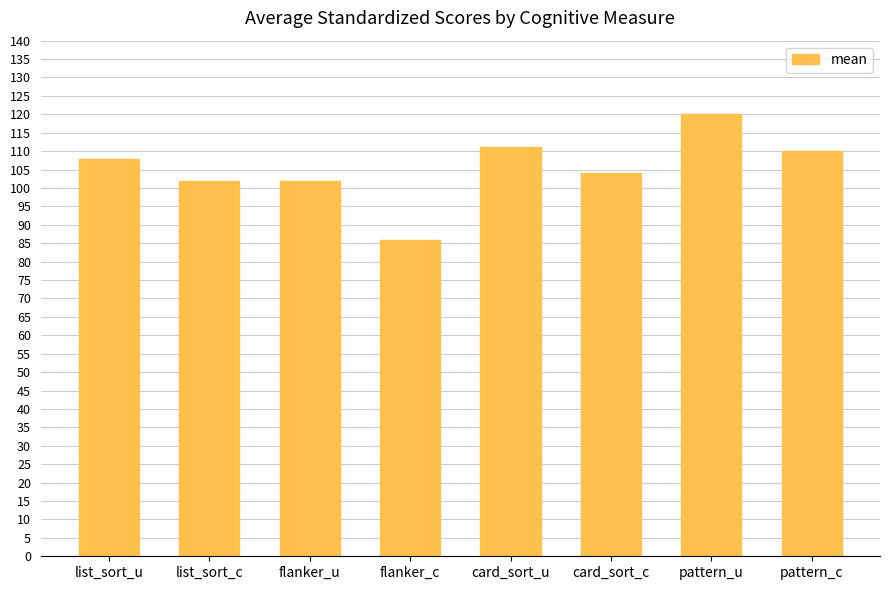

Reading right to left, transcribe all the data shown in this chart.

pattern_c=110	pattern_u=120	card_sort_c=104	card_sort_u=111	flanker_c=86	flanker_u=102	list_sort_c=102	list_sort_u=108